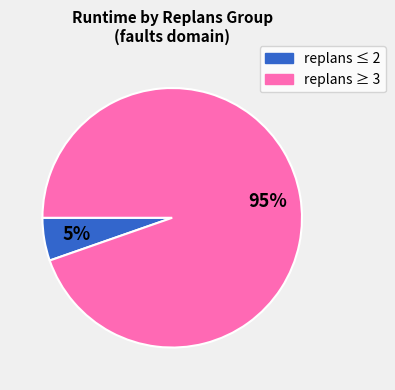

To the nearest percent, what is the average slice percentage?

50%